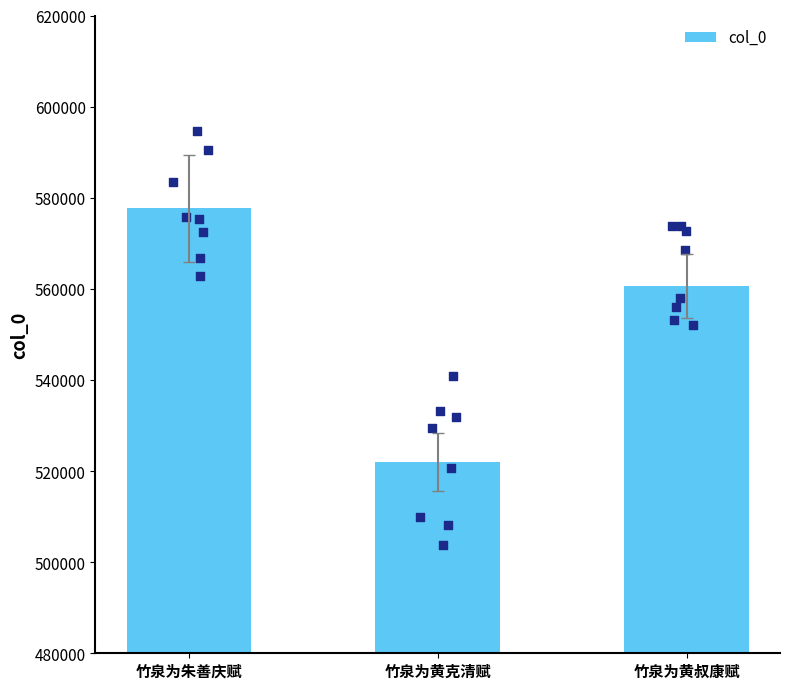

What is the change in value from 竹泉为朱善庆赋 to 竹泉为黄叔康赋?

-17057